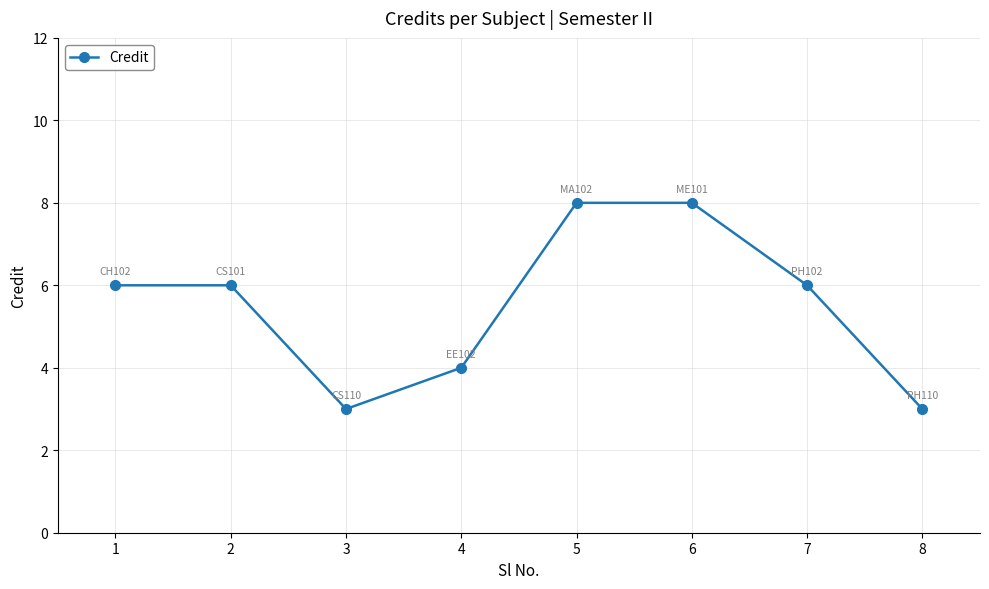

How many data points does each series have?

8